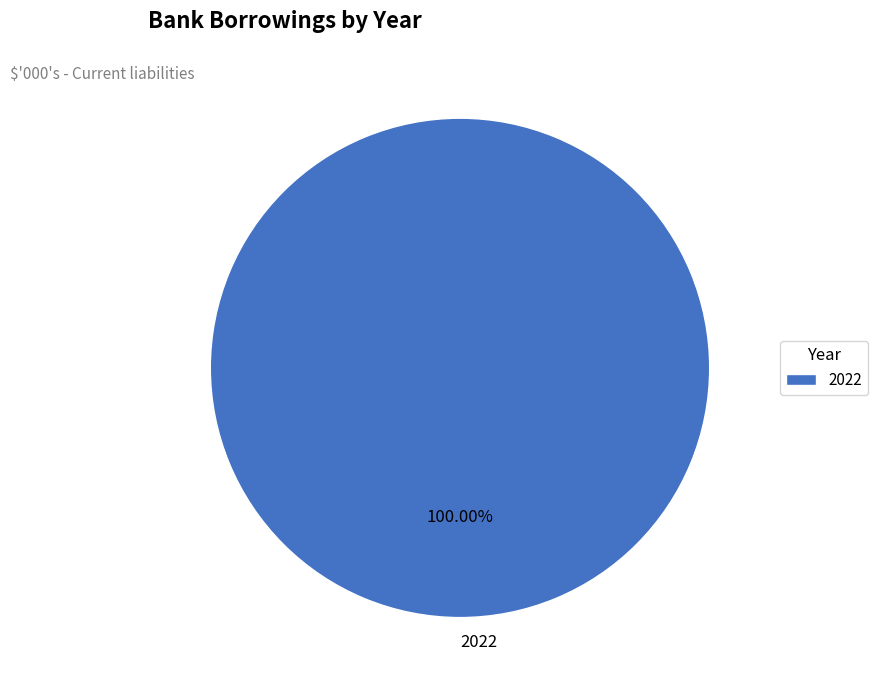

Rank the categories by value from highest to lowest.

2022